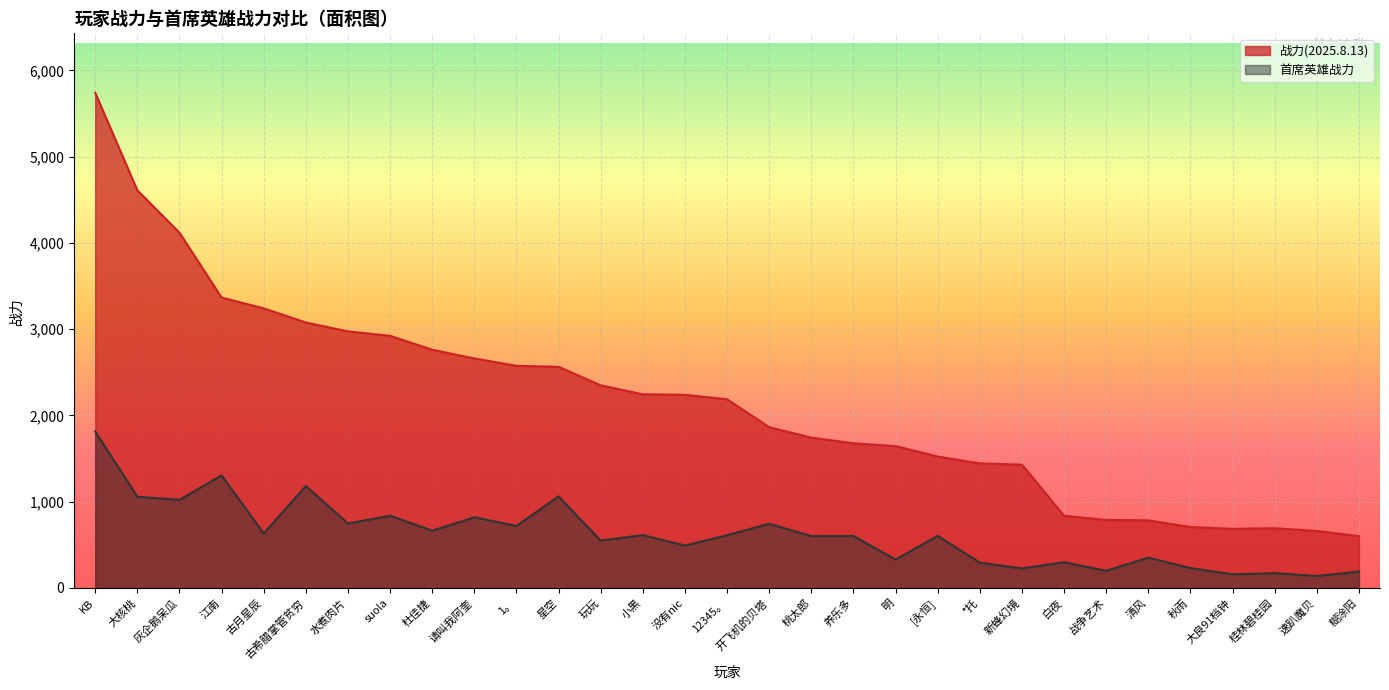

What is the average value of the 首席英雄战力 series?

621.8